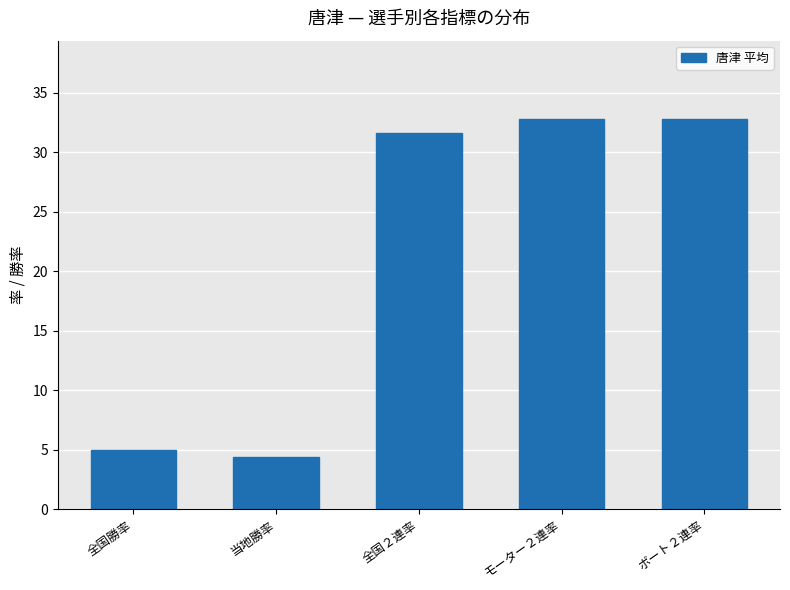

How many data points are above 31?

3